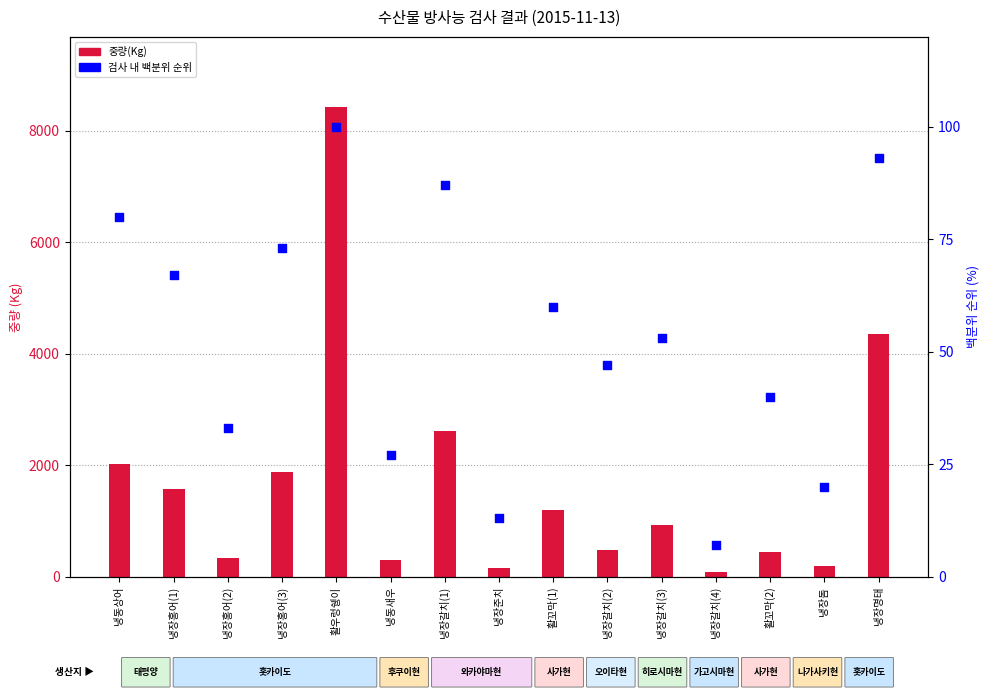

Which series contains the lowest Y value?

검사 내 백분위 순위